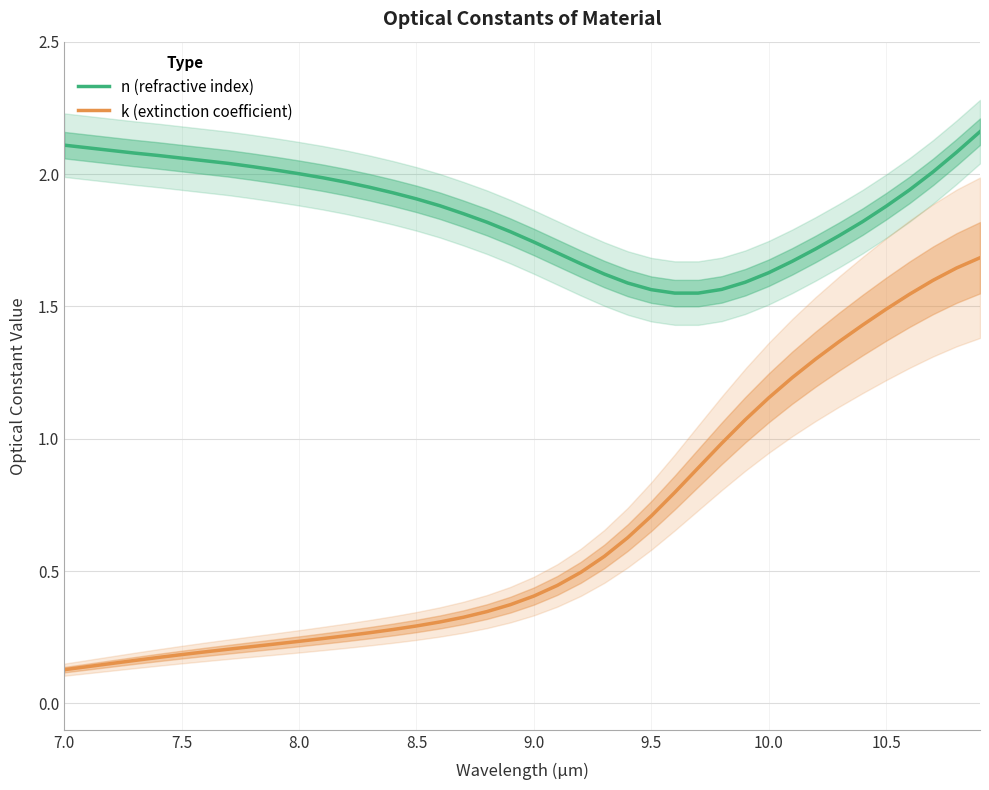

What is the maximum value shown in the chart?

2.2